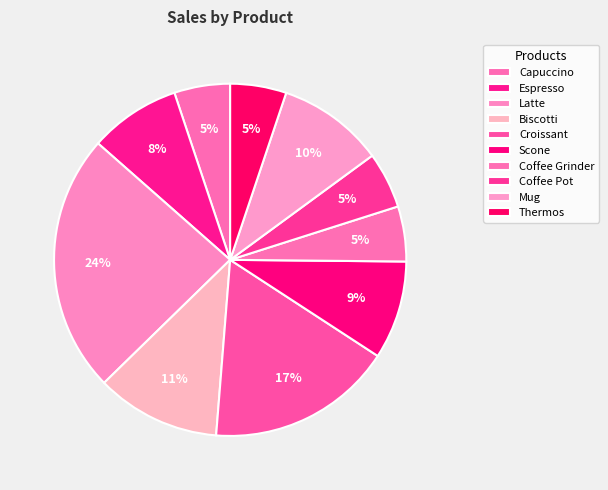

Which category has the smallest portion of the pie?

Coffee Grinder